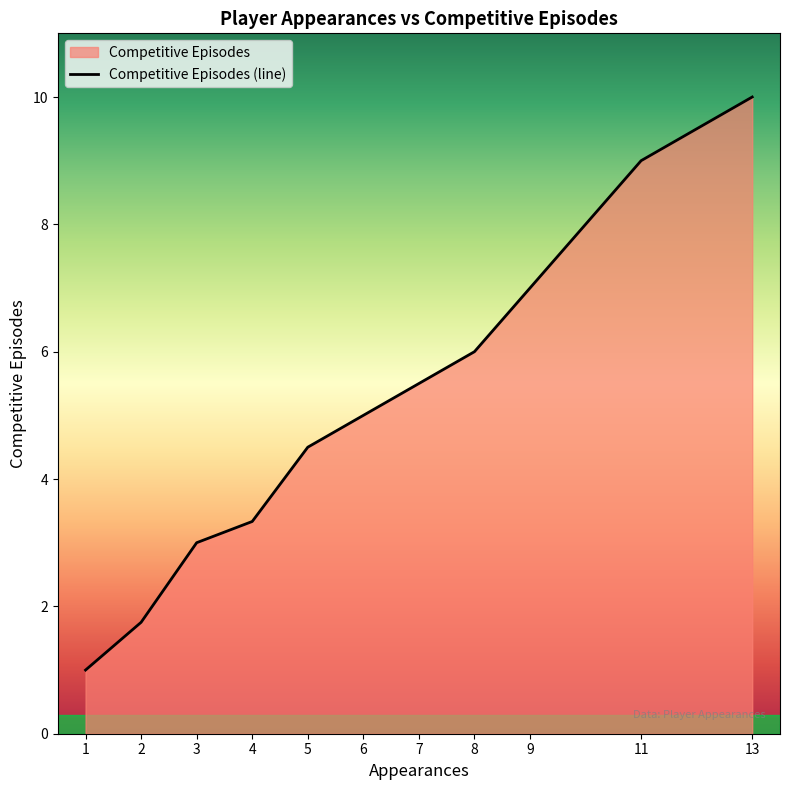

List the labels in order of value, smallest first.

1, 2, 3, 4, 5, 6, 7, 8, 9, 11, 13